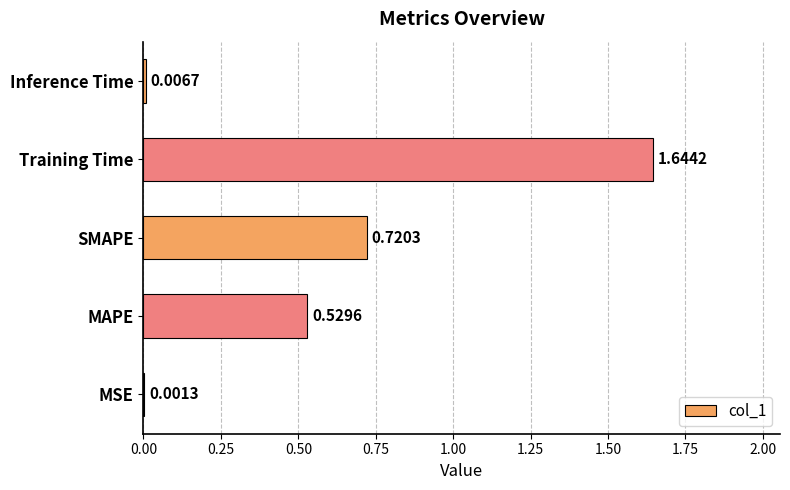

Which category has the highest value across all series?

Training Time